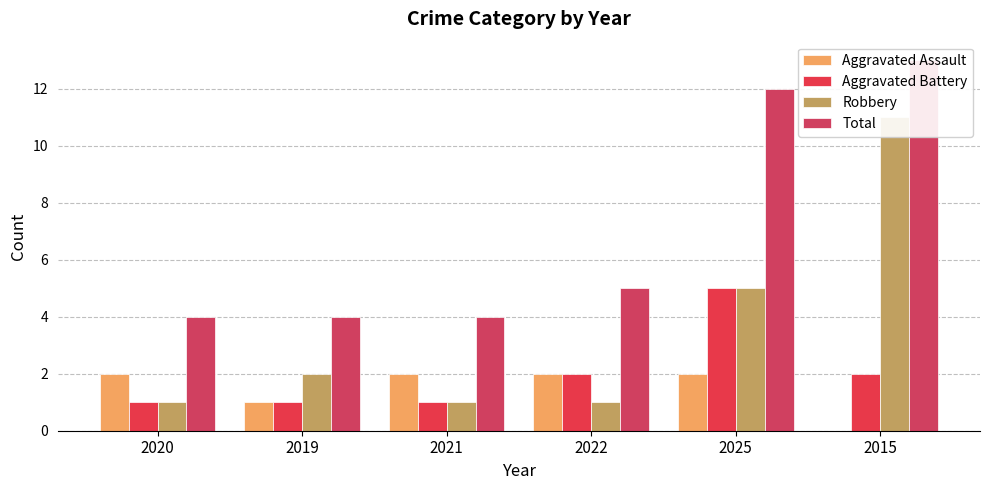

How many distinct data groups are displayed?

4